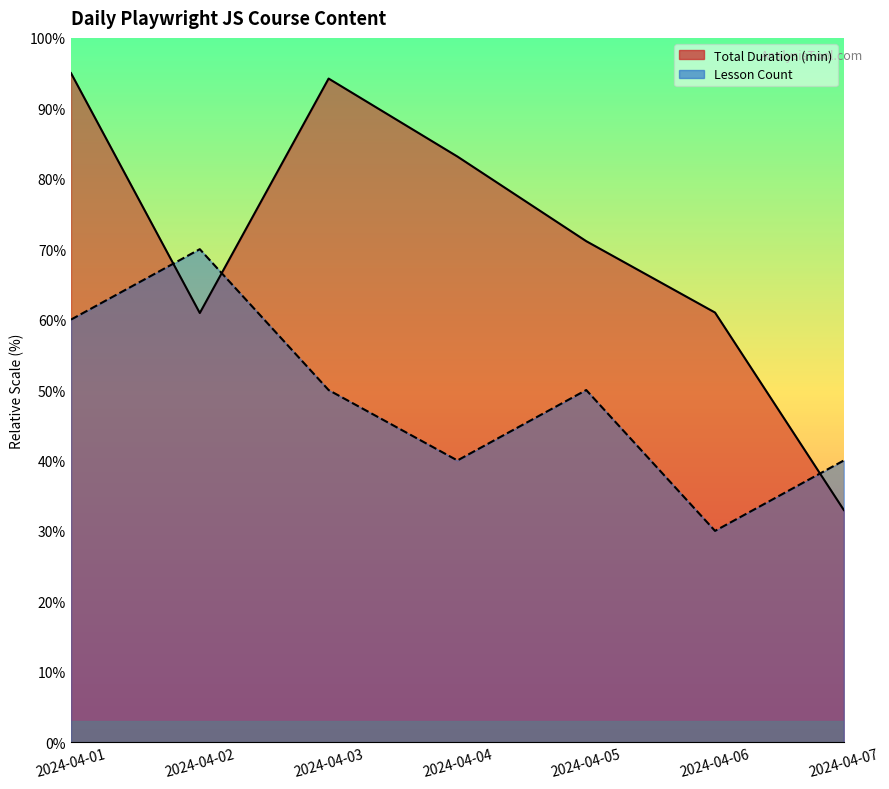

Which category has the lowest value across all series?

2024-04-06